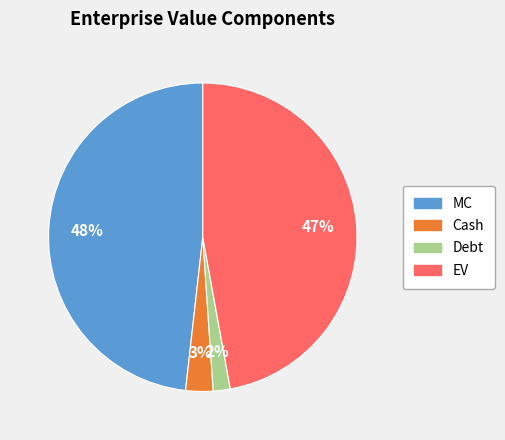

Does any single category account for the majority?

No